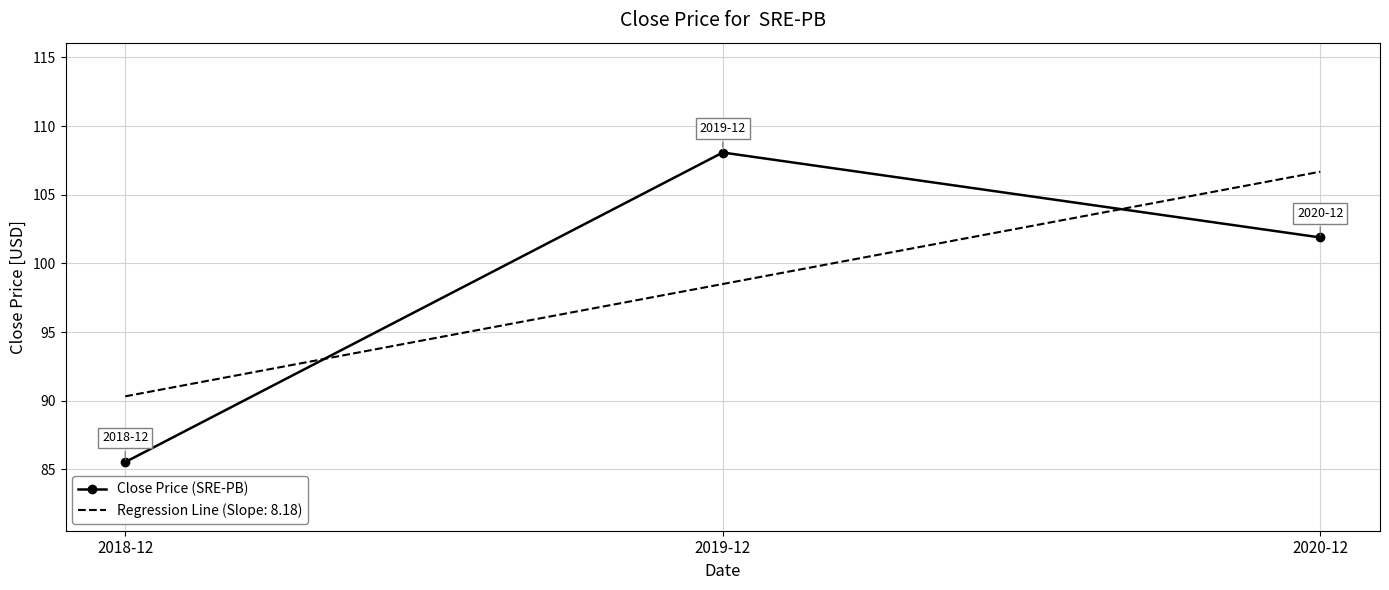

What is the greatest value displayed?

108.1